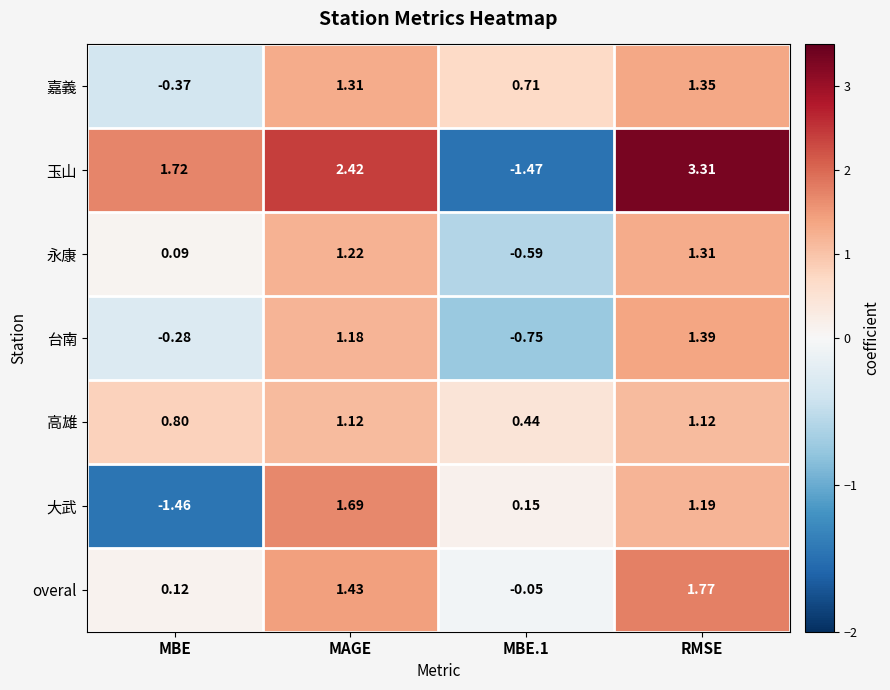

How many categories are shown in the chart?

4